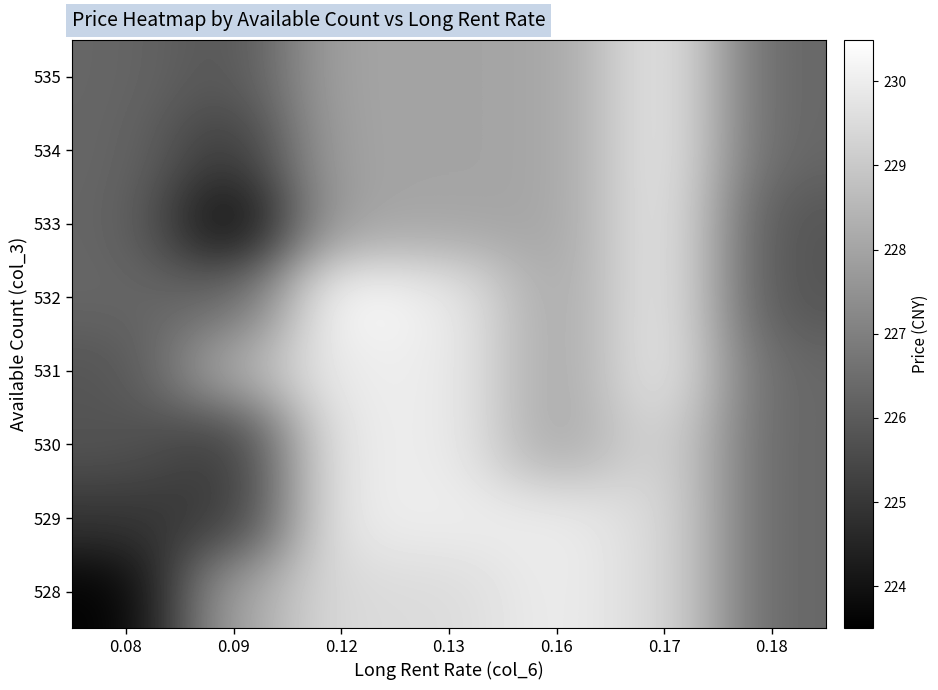

Reading left to right, extract all data points from this chart.

528: 0.08=223.5	0.09=228.0	0.12=229.5	0.13=229.5	0.16=230.0	0.17=229.5	0.18=226.3
529: 0.08=225.0	0.09=225.0	0.12=230.0	0.13=230.0	0.16=230.0	0.17=229.5	0.18=226.3
530: 0.08=225.8	0.09=225.0	0.12=230.0	0.13=230.0	0.16=228.0	0.17=229.5	0.18=226.3
531: 0.08=225.8	0.09=228.3	0.12=230.0	0.13=230.0	0.16=228.0	0.17=230.0	0.18=226.3
532: 0.08=226.3	0.09=226.3	0.12=230.5	0.13=230.0	0.16=228.0	0.17=230.0	0.18=225.8
533: 0.08=226.3	0.09=223.5	0.12=228.0	0.13=228.0	0.16=228.0	0.17=230.0	0.18=225.8
534: 0.08=226.3	0.09=225.0	0.12=228.0	0.13=228.0	0.16=228.0	0.17=230.0	0.18=226.3
535: 0.08=226.3	0.09=225.8	0.12=228.0	0.13=228.0	0.16=228.0	0.17=230.0	0.18=226.3